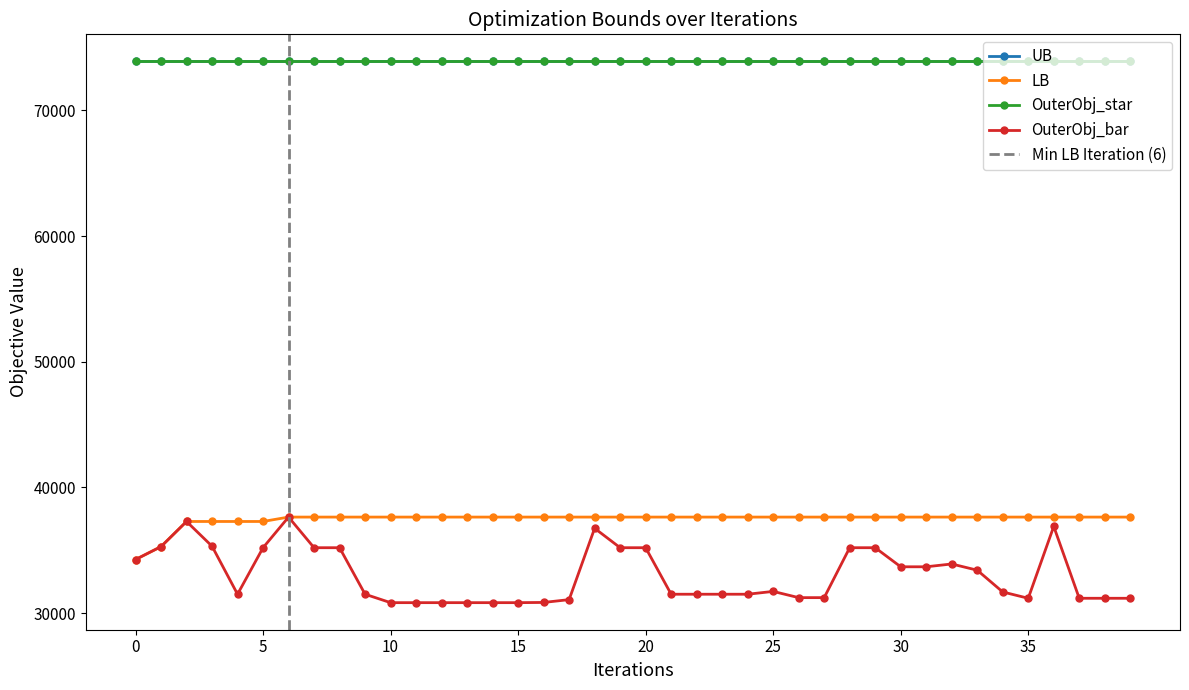

What is the value of the OuterObj_bar point at the 26th from the left?

31725.0